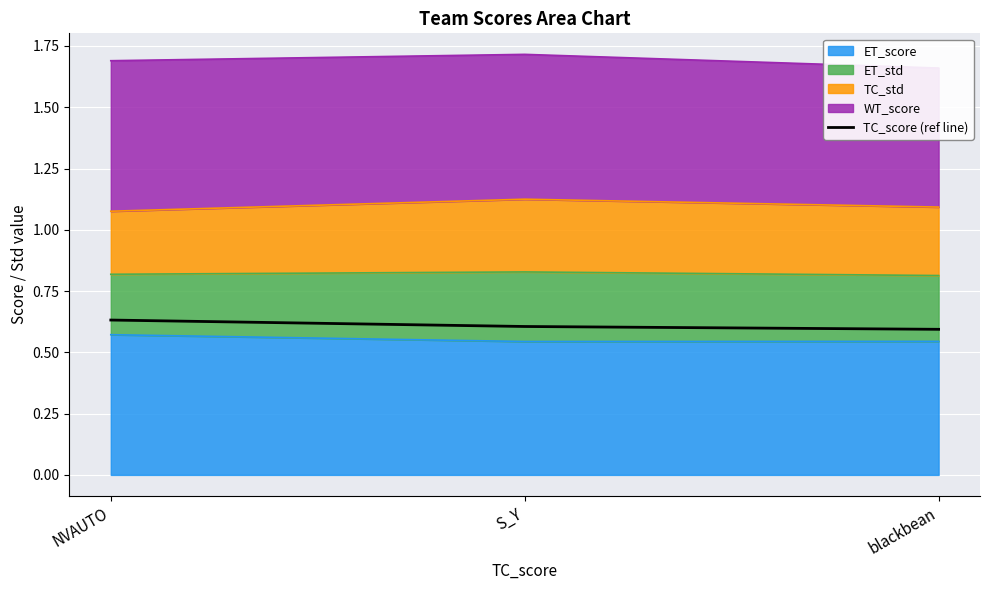

Count the number of categories in the chart.

3